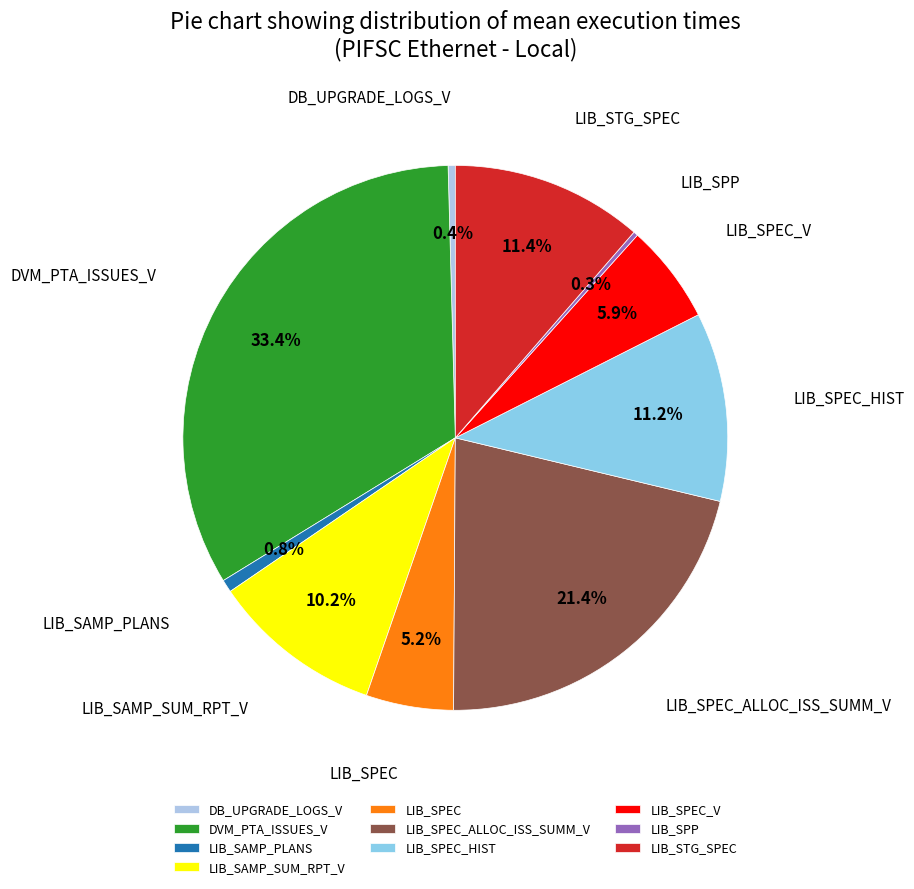

Which has a higher value, LIB_SPEC or LIB_SAMP_PLANS?

LIB_SPEC